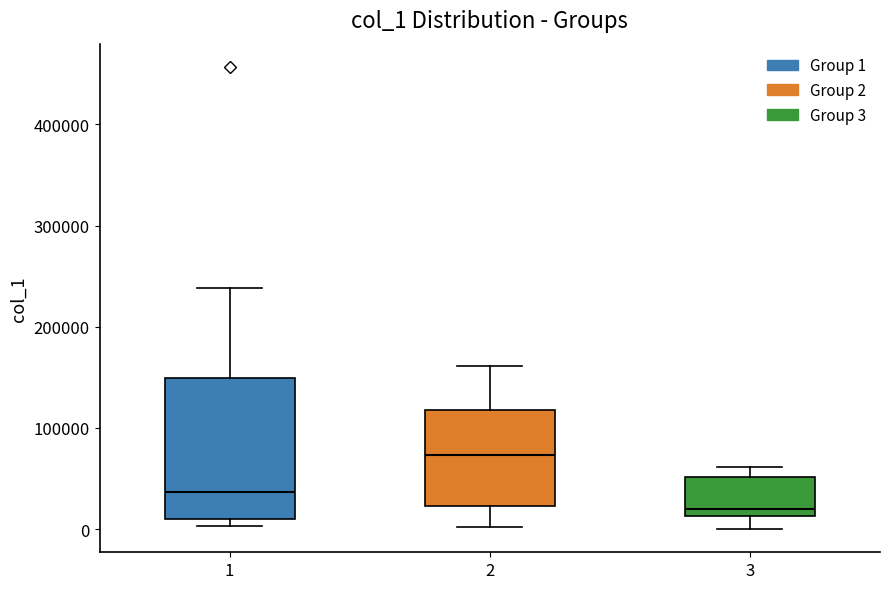

Which box's median line is the highest?

2